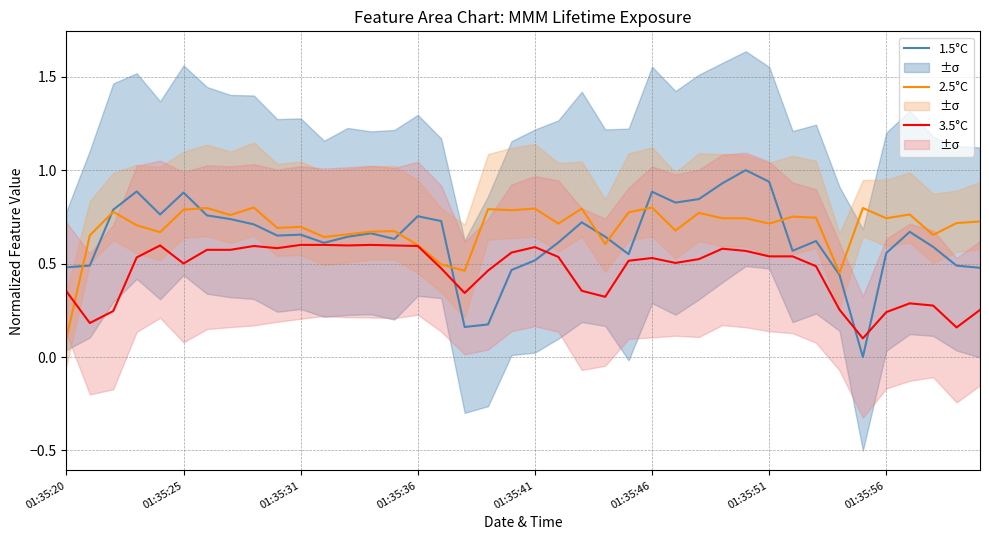

Rank the series by their average value, from highest to lowest.

2.5°C, 1.5°C, 3.5°C